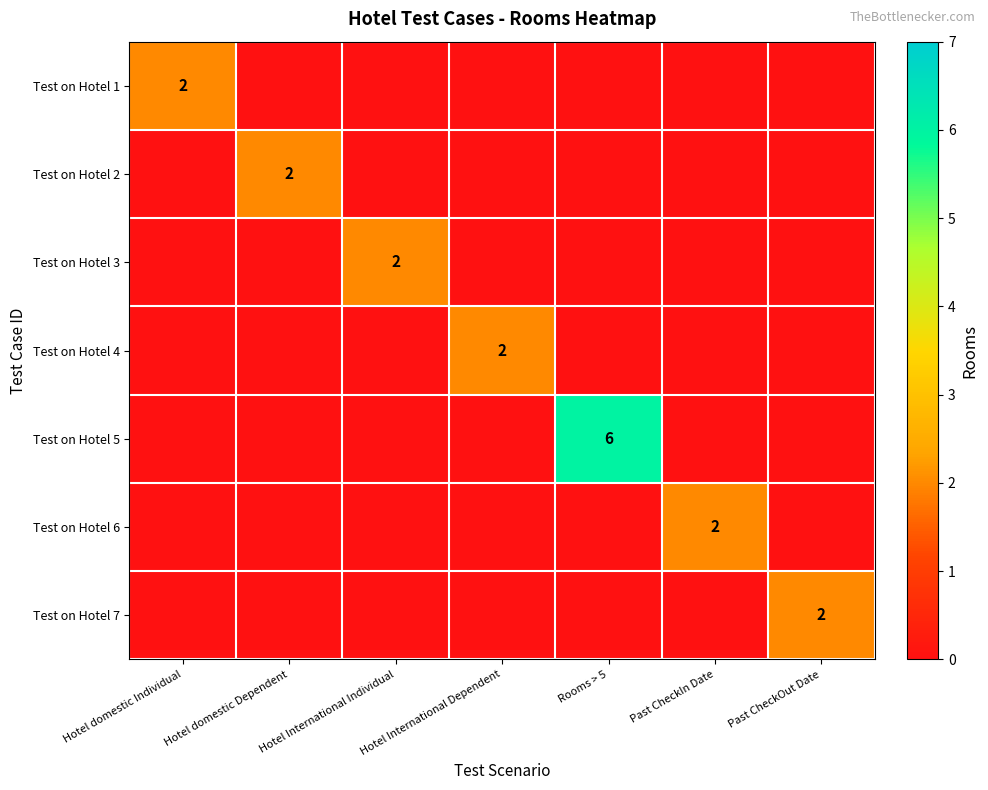

How many data points in Test on Hotel 6 are above 0?

1